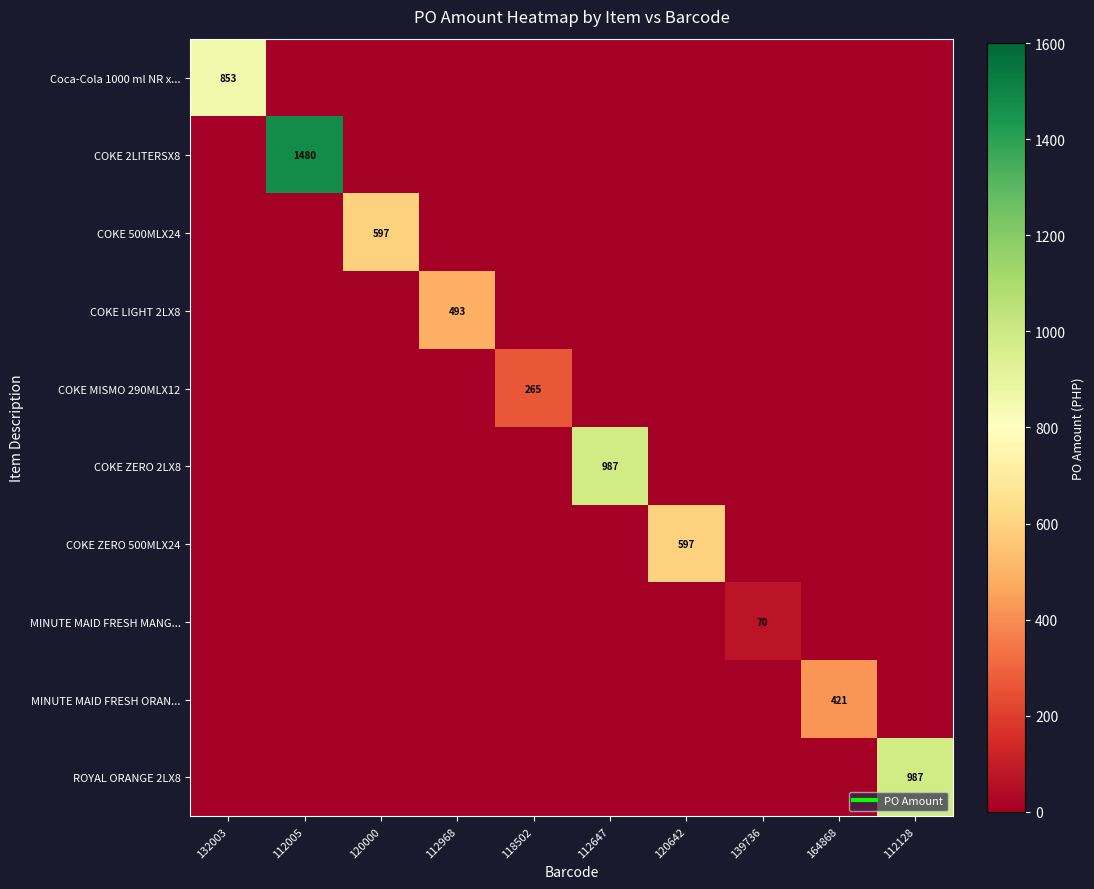

The COKE 500MLX24 series shows -213.1 at 112005. True or false?

False